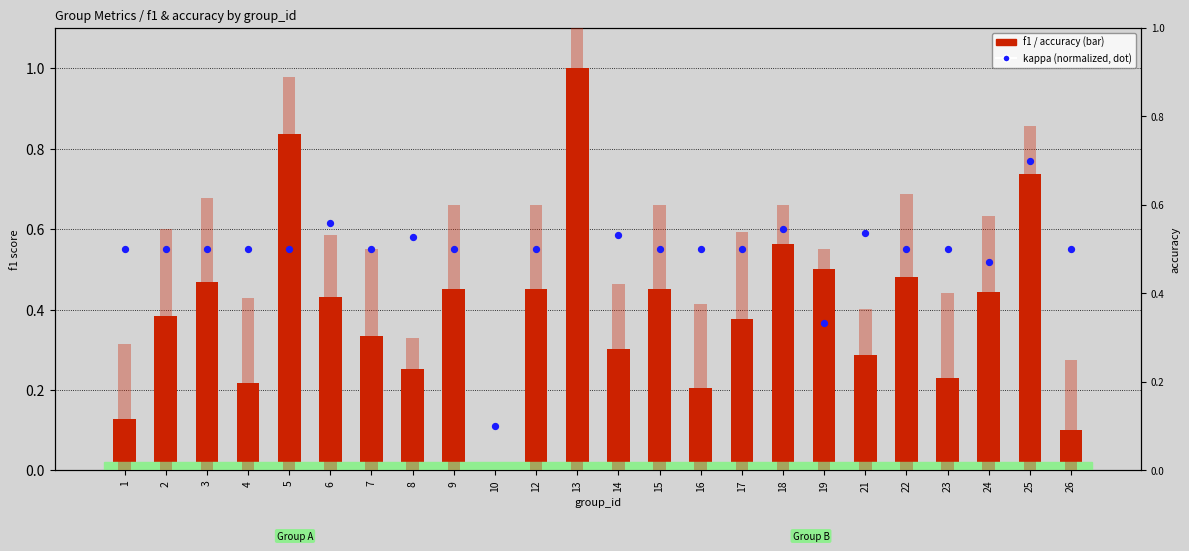

Is the value of accuracy at 10 greater than the value of f1 at 24?

No